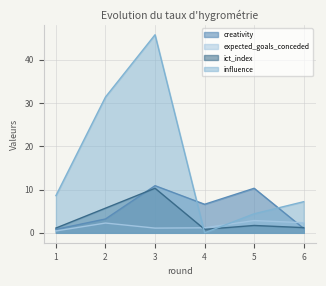

What is the average value of the expected_goals_conceded series?

1.7